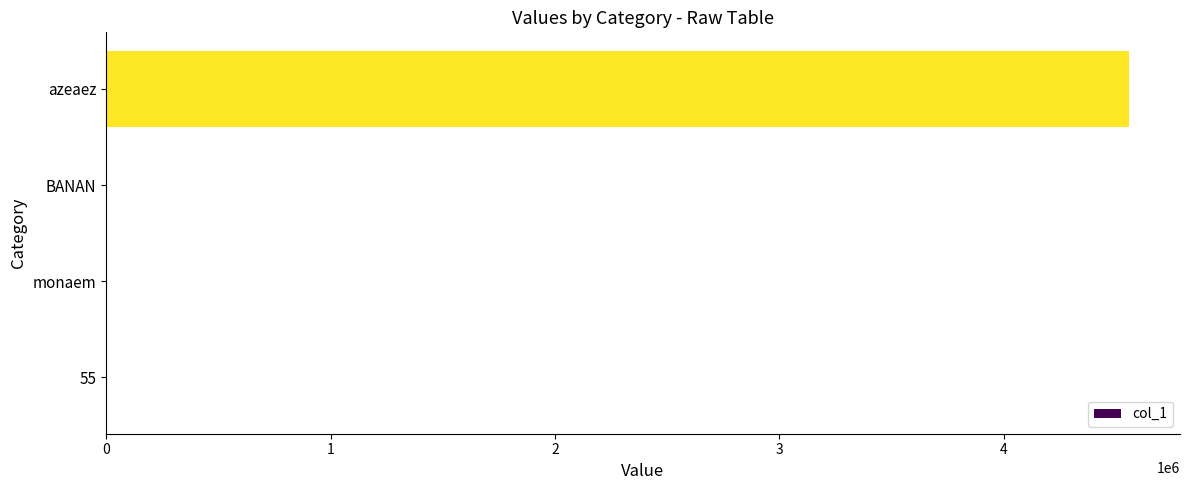

Which label corresponds to the largest value in the chart?

azeaez